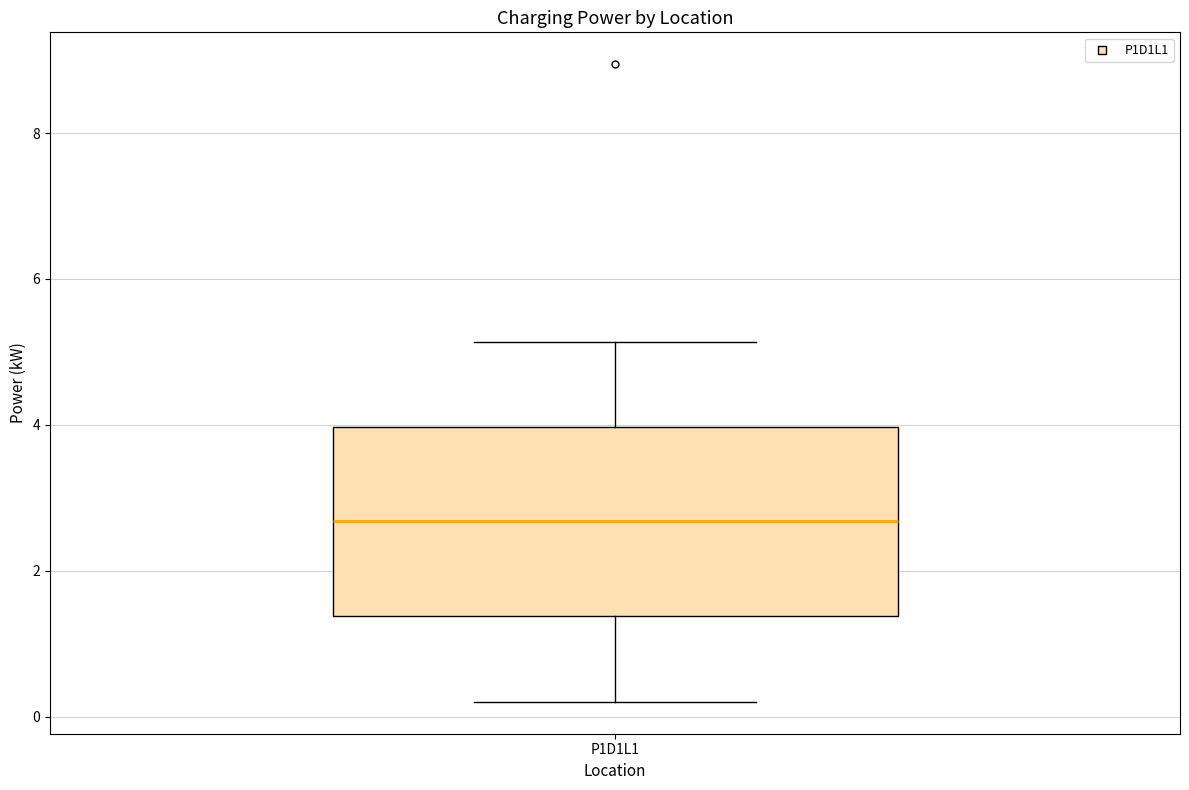

Transcribe this box plot: give where the median line is, the range the box spans, and where the two whiskers end, as read against the y-axis. The values are not printed on the chart, so give them approximately, as read against the axis.

median 2.6, box 1.4 to 4.0, whiskers 0.2 to 5.2